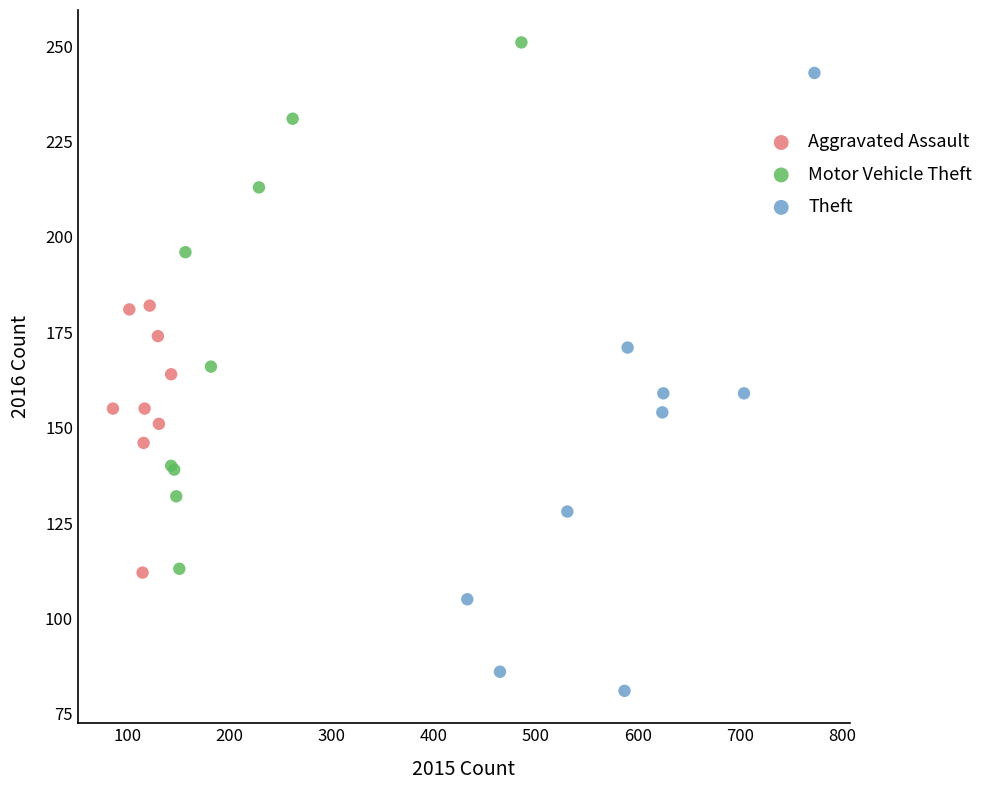

Which series contains the highest Y value?

Motor Vehicle Theft